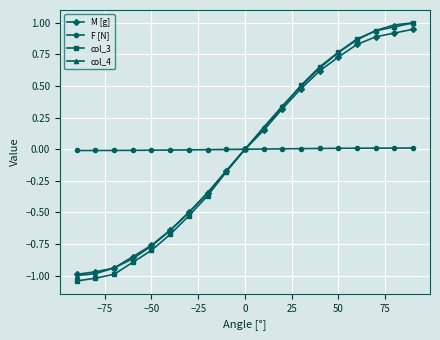

Does the chart have visible grid lines?

Yes